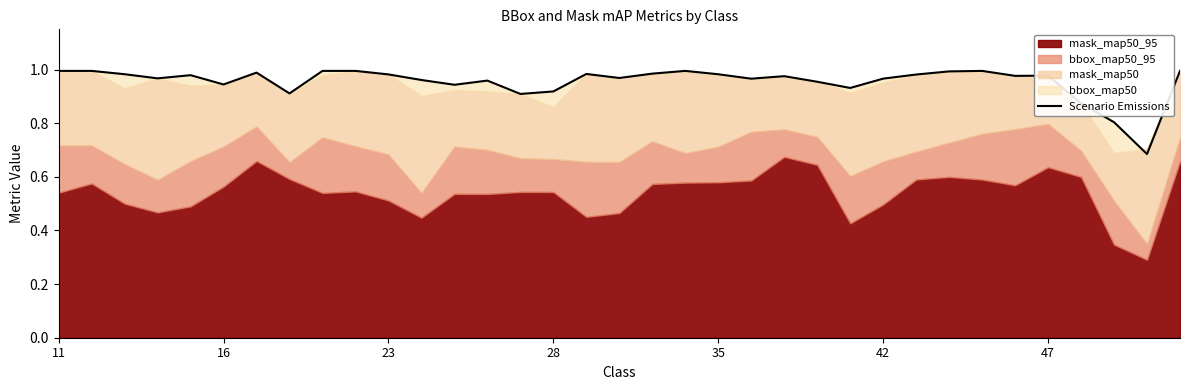

What is the value of the 16th point from the left?

0.9